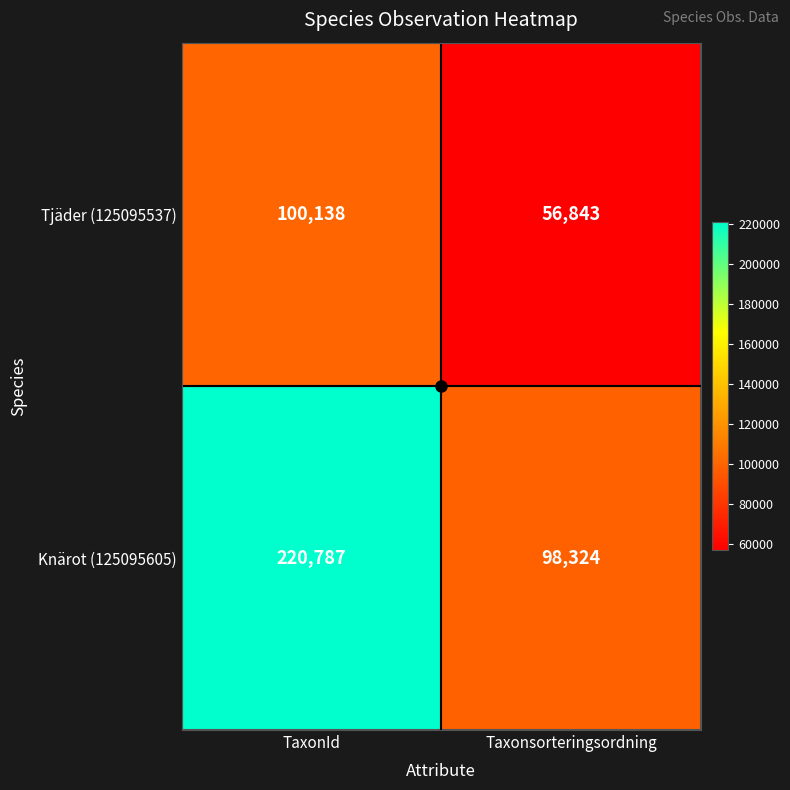

Rank the series by their maximum value, from lowest to highest.

Tjäder (125095537), Knärot (125095605)